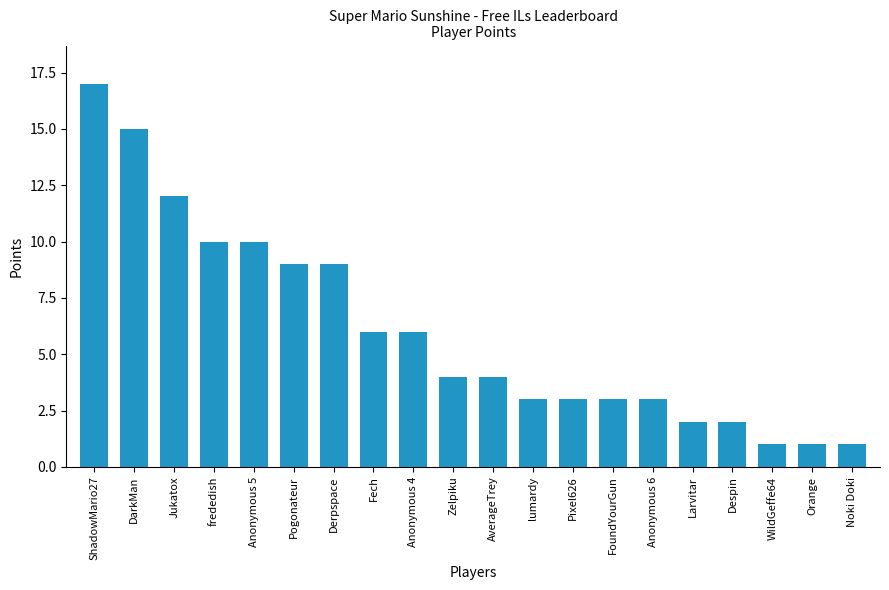

What is the change in value from Pogonateur to WildGeffe64?

-8